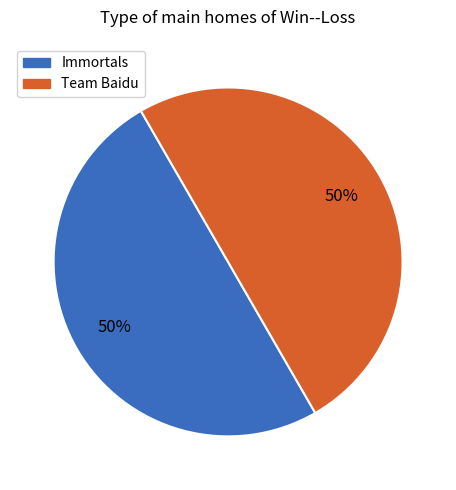

To the nearest percent, what is the average slice percentage?

50%